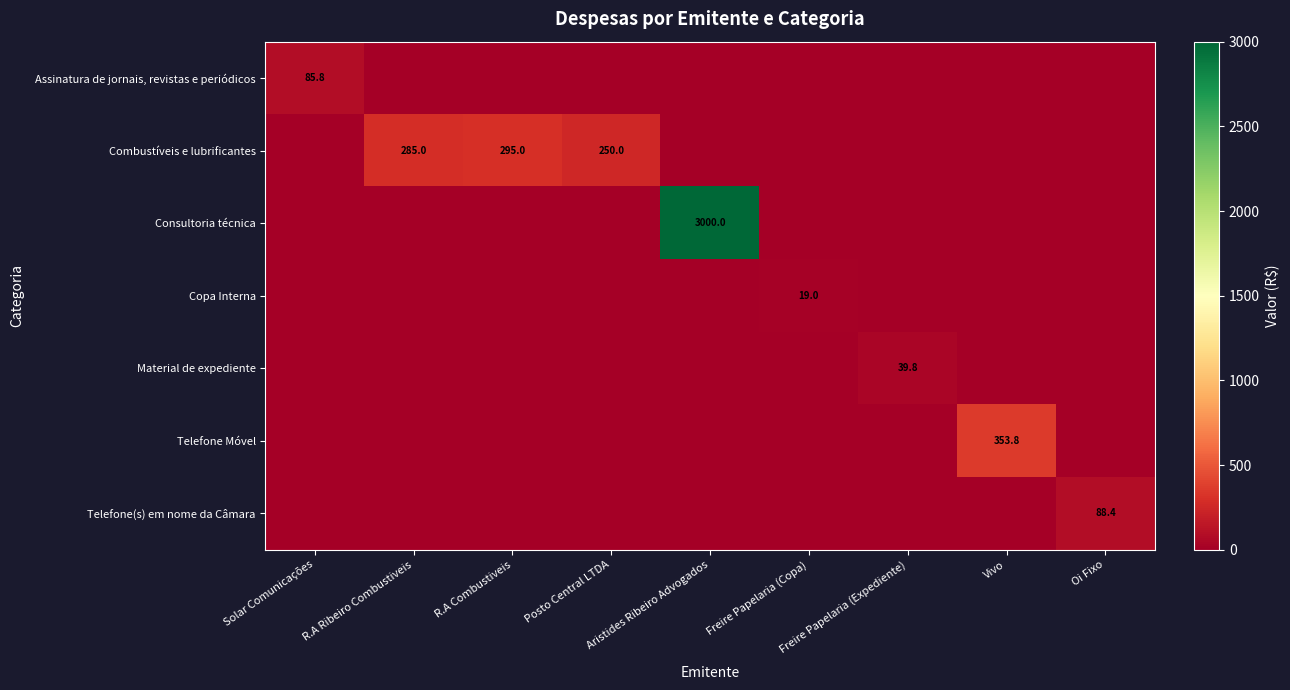

Is it true that Copa Interna equals 19.0 at Freire Papelaria (Copa)?

True